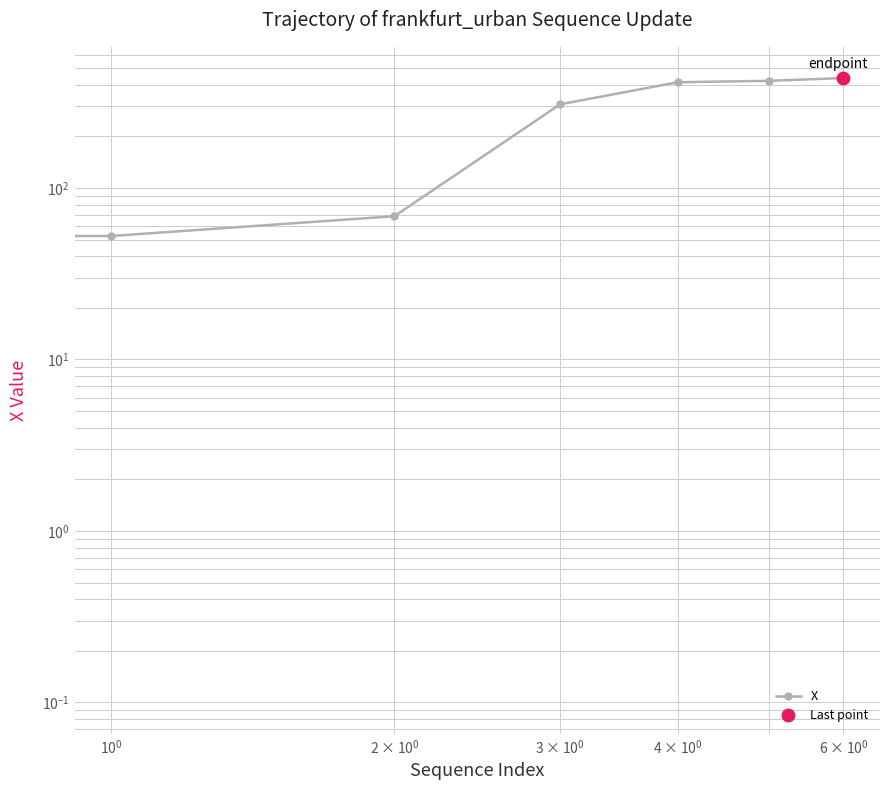

How many values exceed 307?

4